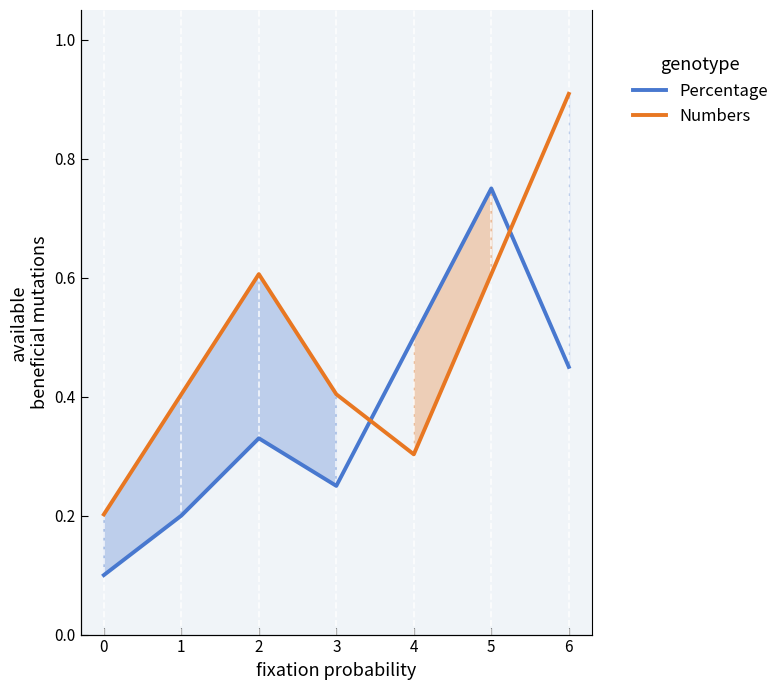

True or false: Numbers and Percentage intersect in this chart.

True